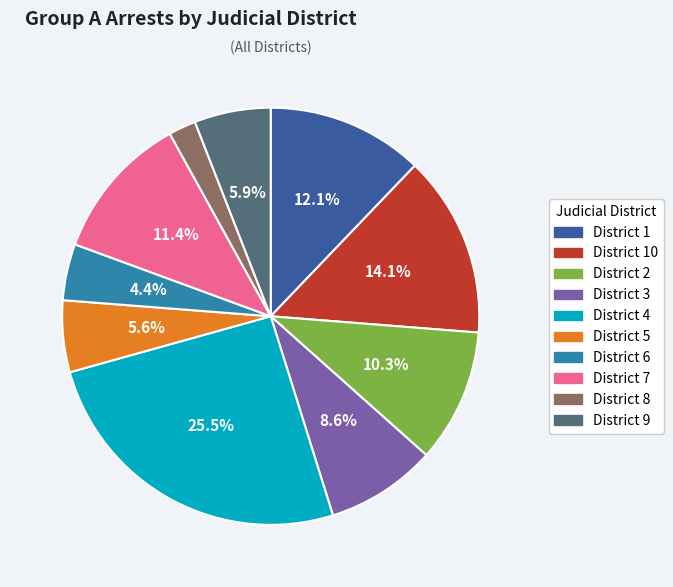

Is there any slice that represents more than half of the pie?

No